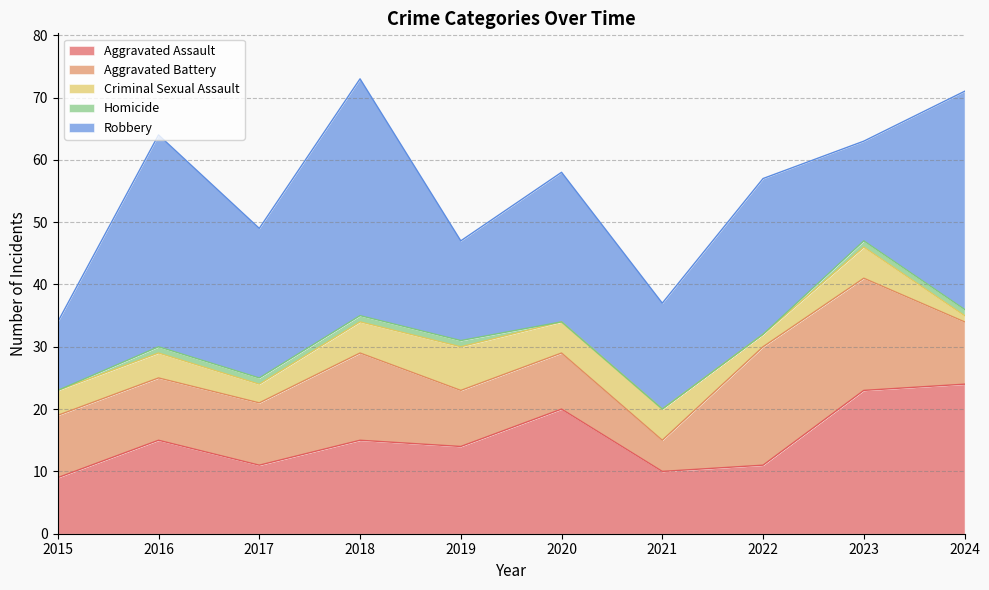

True or false: Aggravated Battery has more than 2 interior local peaks.

False